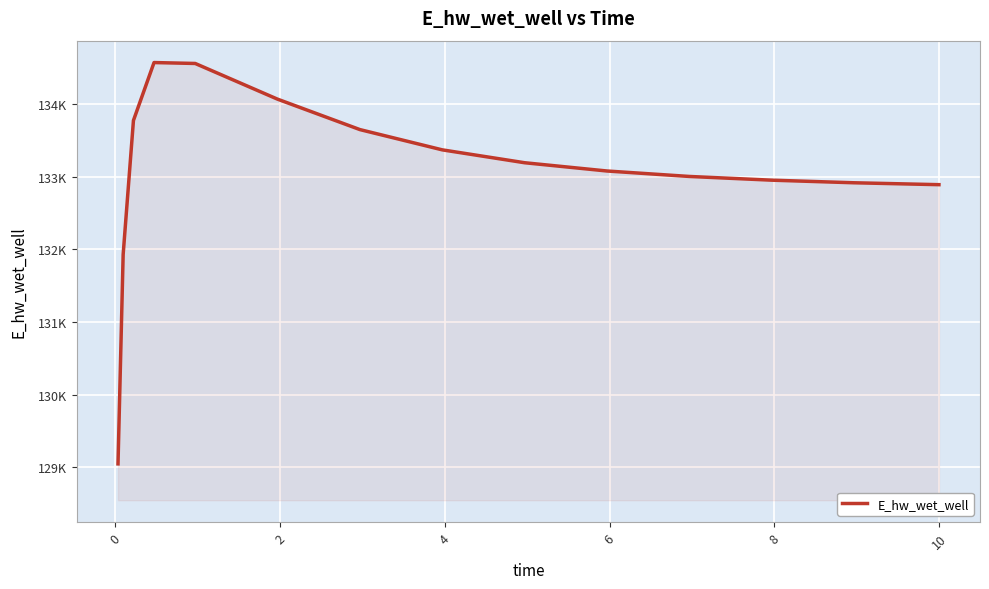

Is this an area chart (filled region under the line)?

Yes